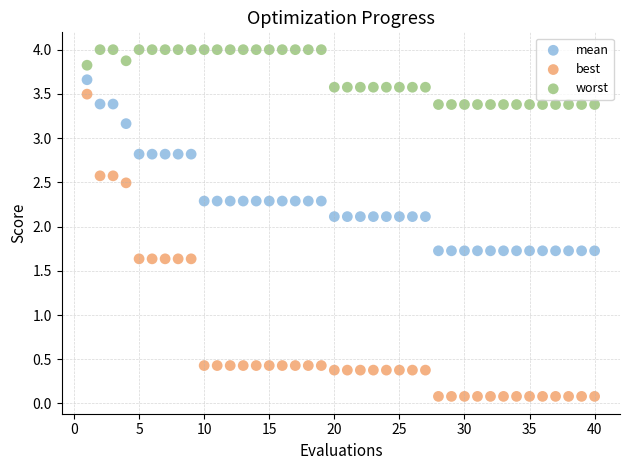

Which series has the largest Y range (max minus min)?

best